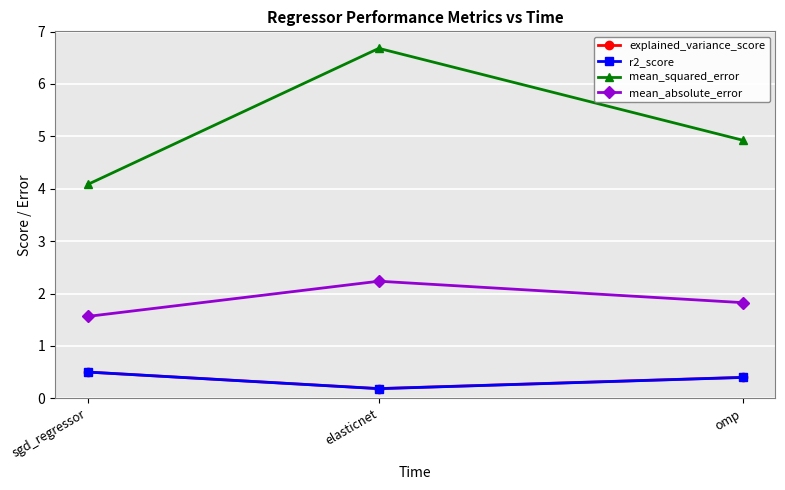

What is the label of the 2nd point from the left?

elasticnet